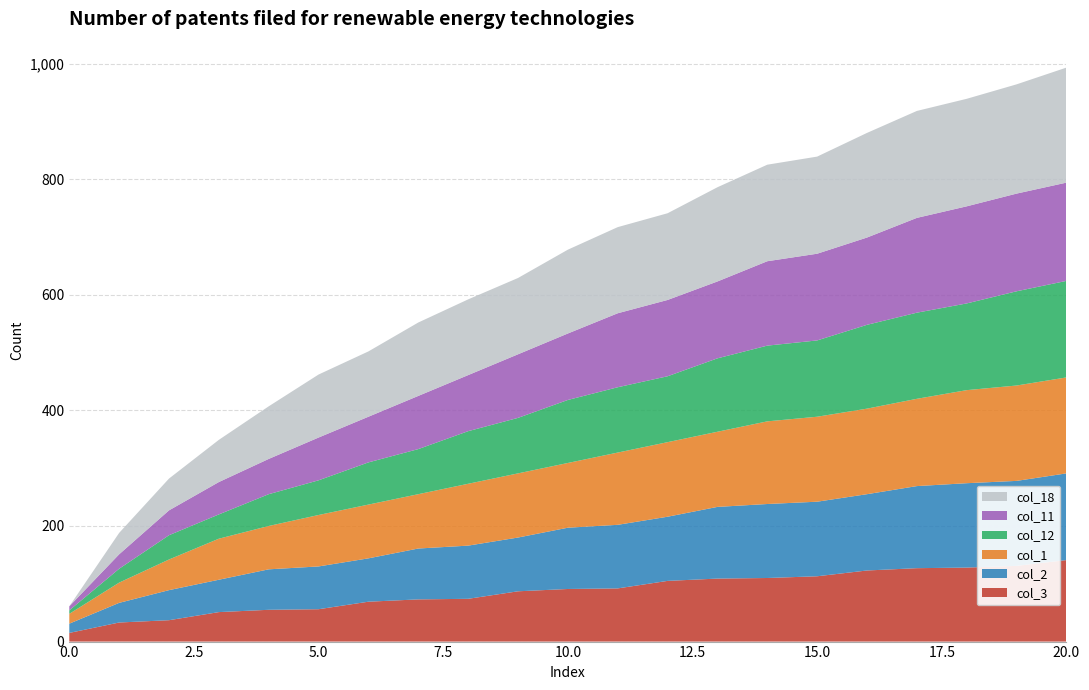

What are all the series names shown in the legend?

col_18, col_11, col_12, col_1, col_2, col_3